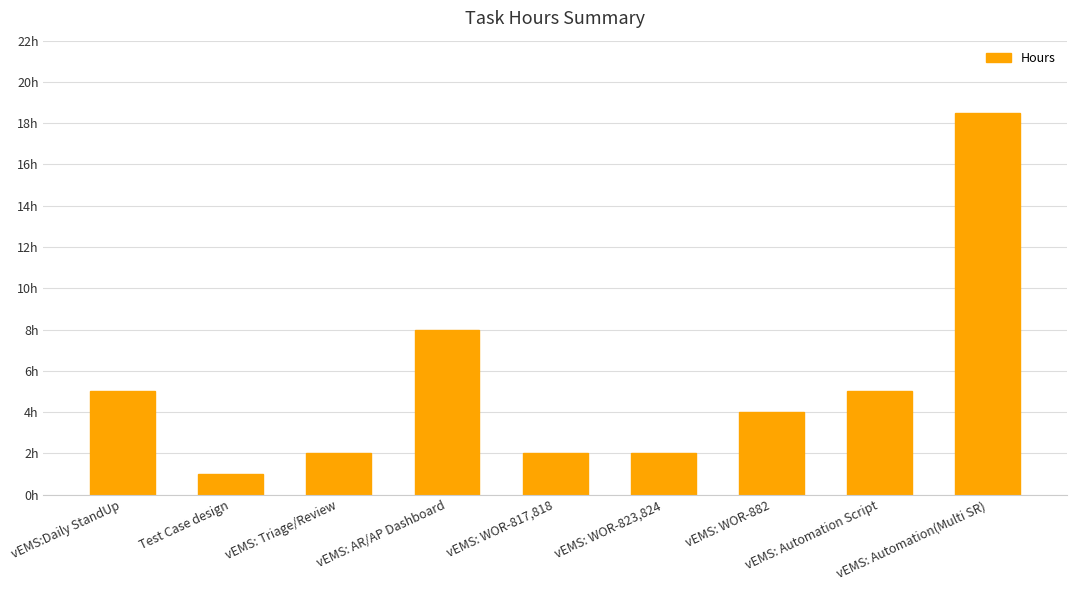

What is the value of the 8th bar from the left?

5.0